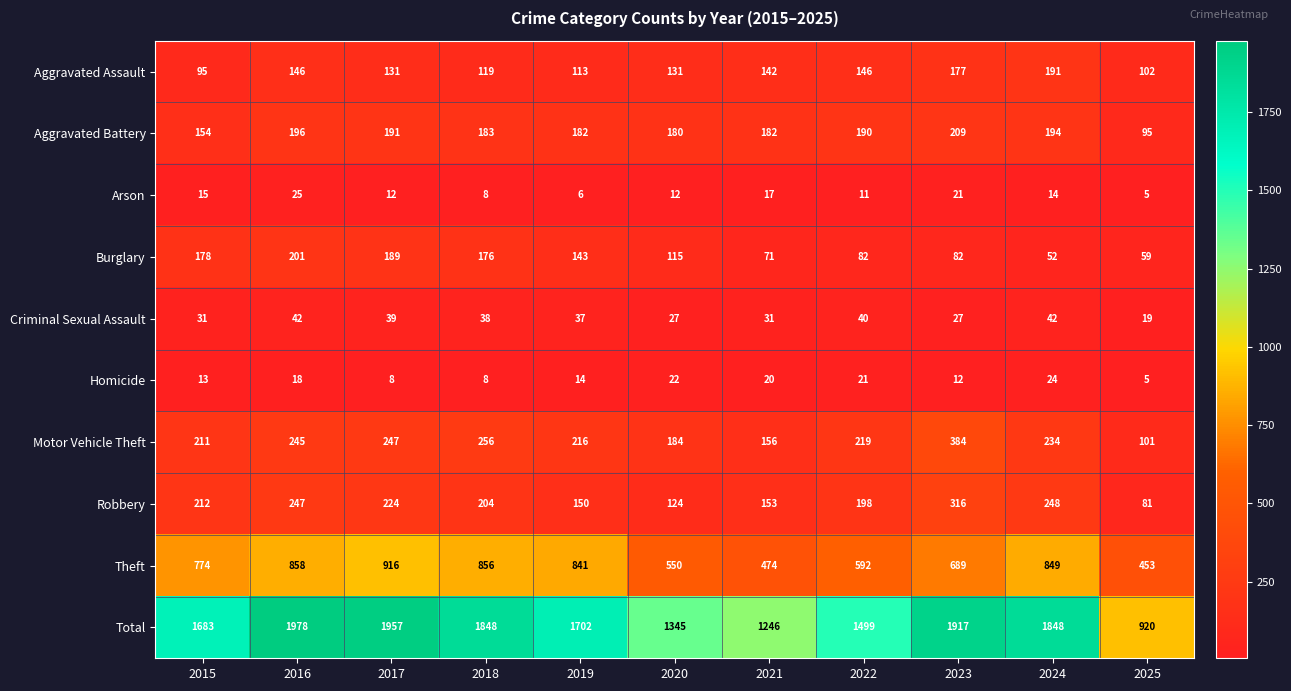

What is the total value across all series at 2015?

3366